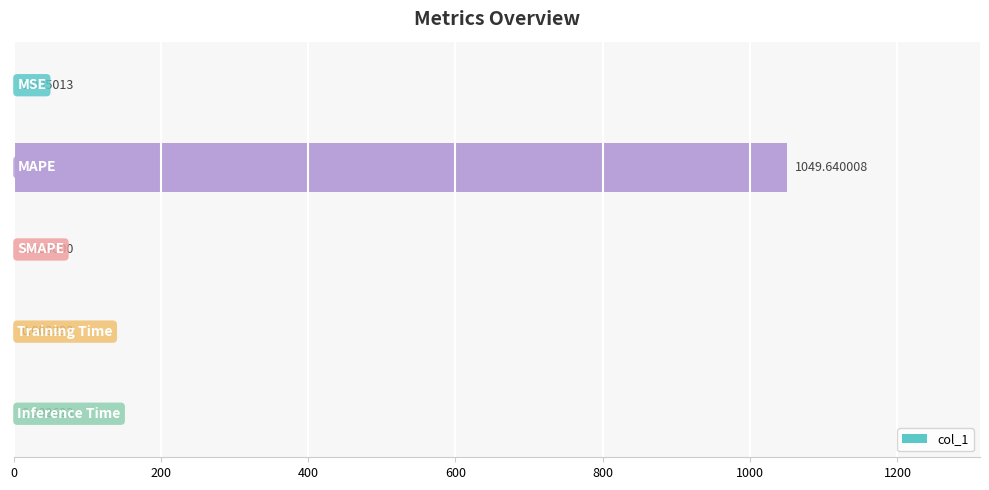

How many values are above zero?

4